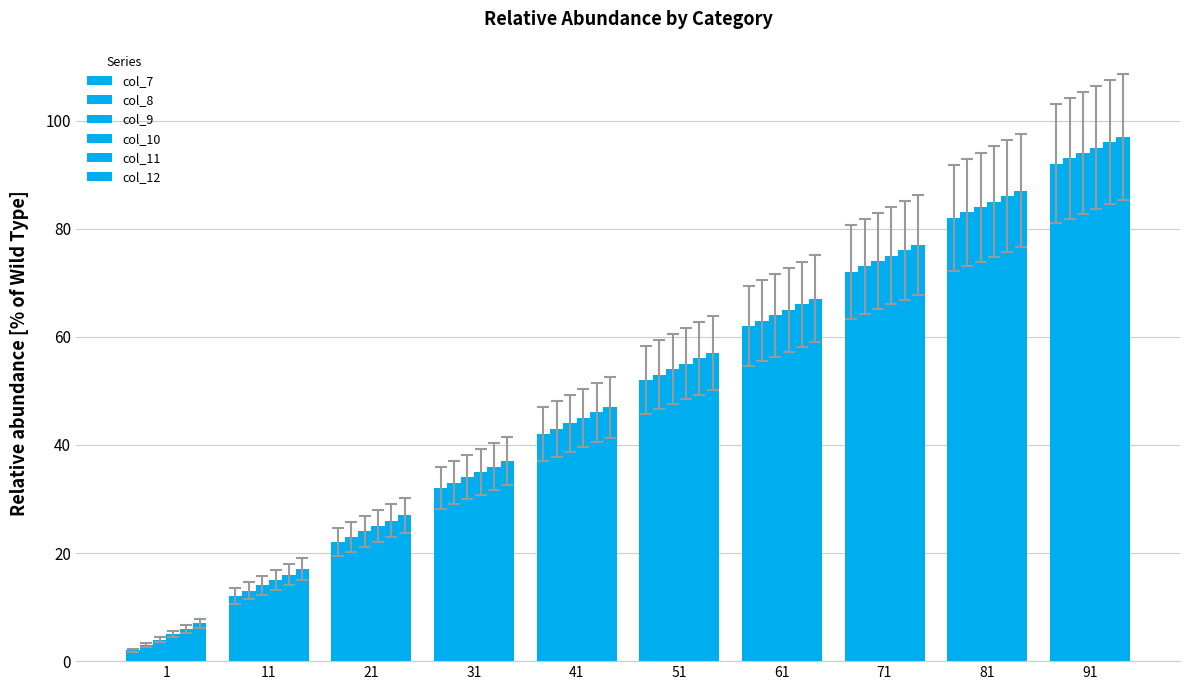

Which series has the largest total across all categories?

col_12